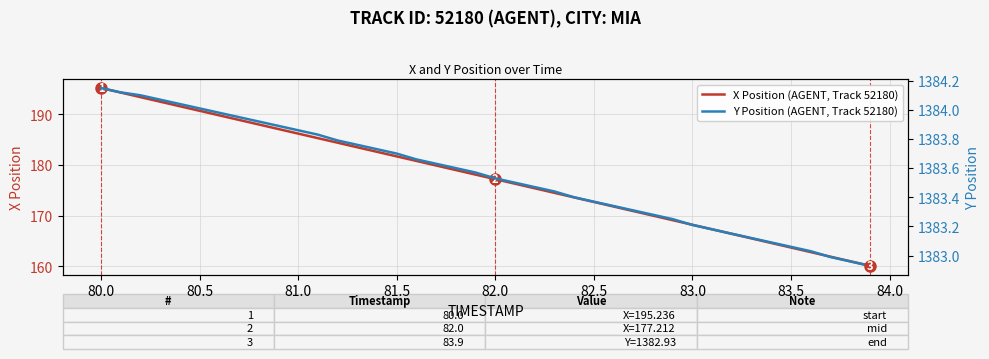

Reading right to left, transcribe all the data shown in this chart.

X Position (AGENT, Track 52180): 160.1	161.0	161.9	162.8	163.7	164.6	165.5	166.4	167.3	168.2	169.1	170.0	170.9	171.8	172.7	173.6	174.5	175.4	176.3	177.2	178.1	179.0	179.9	180.8	181.7	182.6	183.5	184.4	185.3	186.2	187.1	188.0	188.9	189.8	190.7	191.6	192.5	193.4	194.3	195.2
Y Position (AGENT, Track 52180): 1382.9	1383.0	1383.0	1383.0	1383.1	1383.1	1383.1	1383.2	1383.2	1383.2	1383.2	1383.3	1383.3	1383.3	1383.4	1383.4	1383.4	1383.5	1383.5	1383.5	1383.6	1383.6	1383.6	1383.7	1383.7	1383.7	1383.8	1383.8	1383.8	1383.9	1383.9	1383.9	1384.0	1384.0	1384.0	1384.0	1384.1	1384.1	1384.1	1384.2